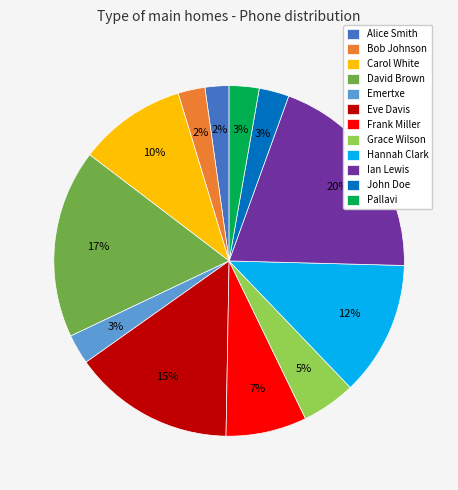

Count the number of slices in the pie.

12